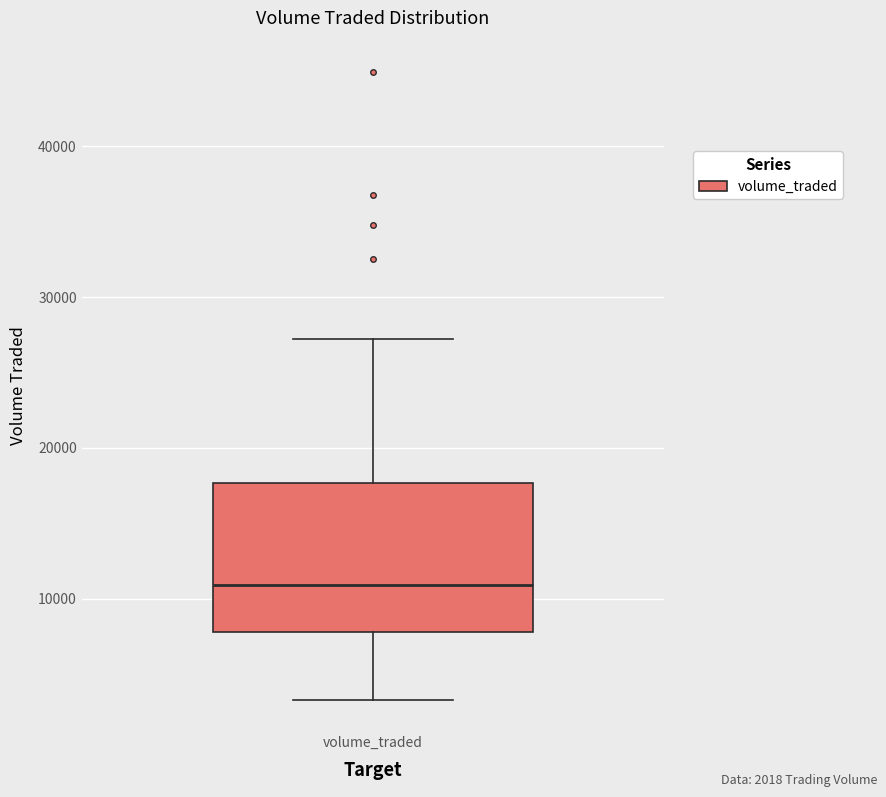

Transcribe this box plot: give where the median line is, the range the box spans, and where the two whiskers end, as read against the y-axis. The values are not printed on the chart, so give them approximately, as read against the axis.

median 11000, box 8000 to 18000, whiskers 3000 to 27000